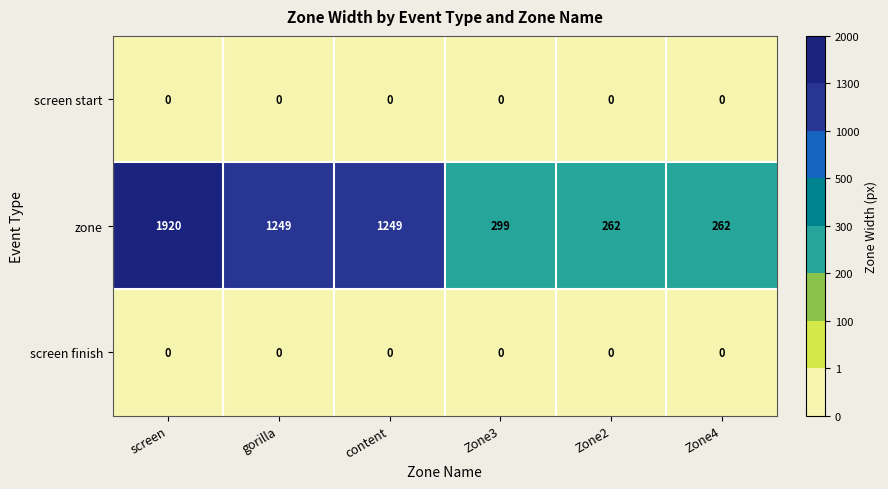

Reading left to right, list all the values displayed in this chart.

screen start: 0	0	0	0	0	0
zone: 1920	1249	1249	299	262	262
screen finish: 0	0	0	0	0	0